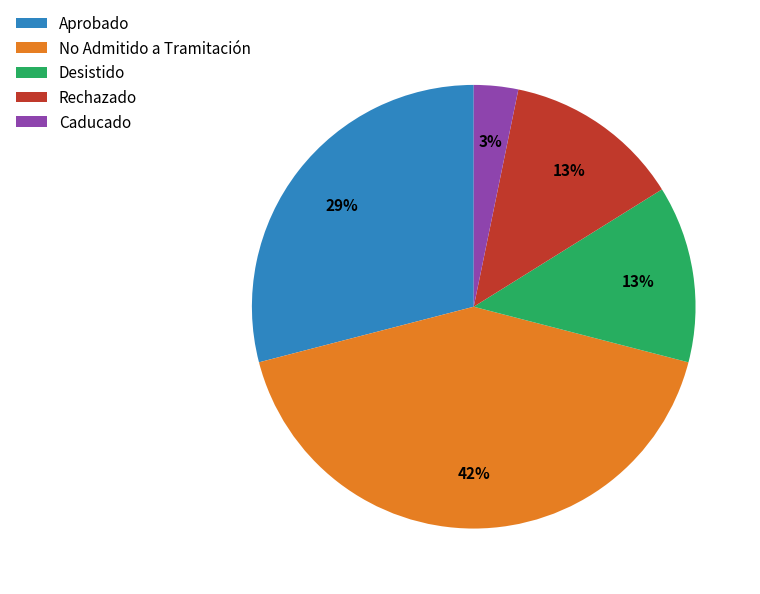

To the nearest percent, what portion does Aprobado represent?

29%